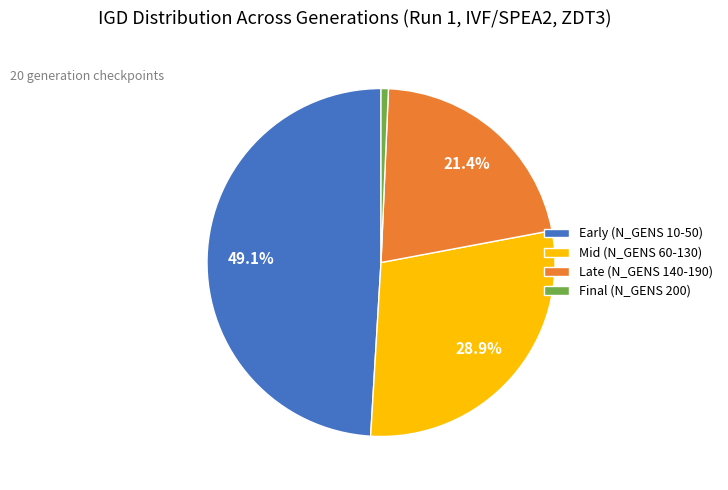

Is there a majority slice in this chart?

No